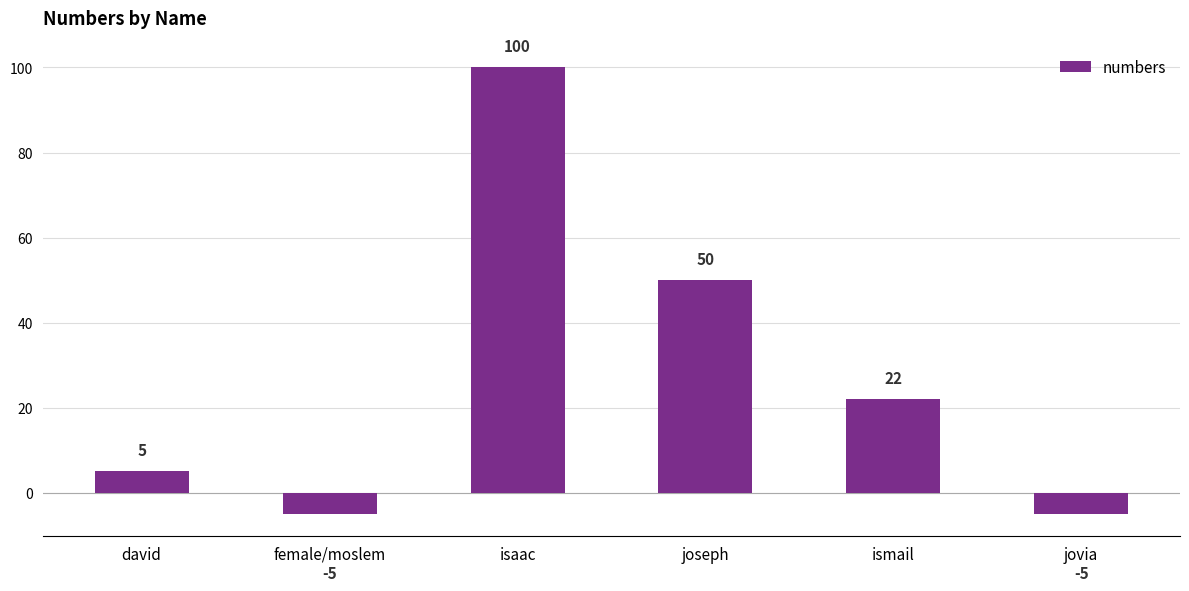

What is the greatest value displayed?

100